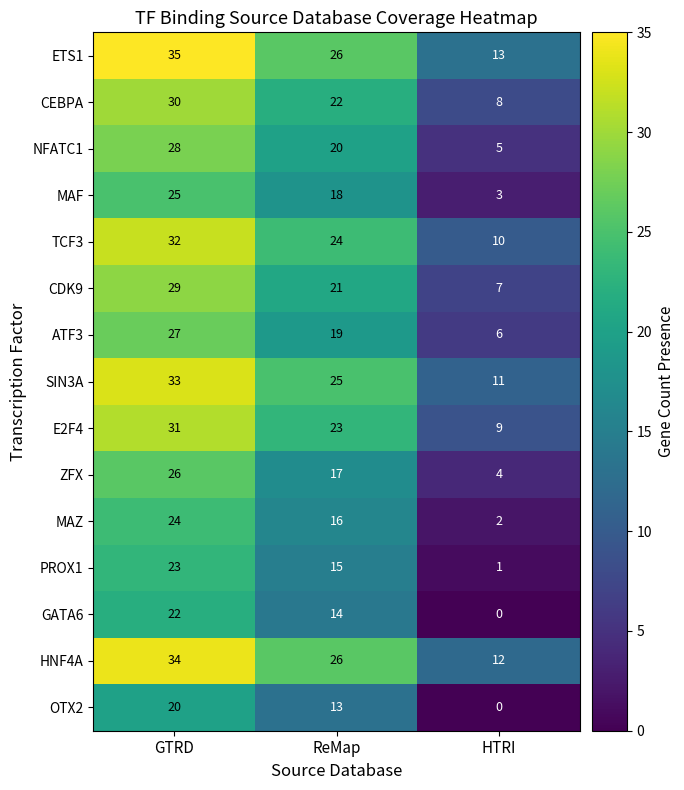

Where does the OTX2 series first go above 13?

GTRD